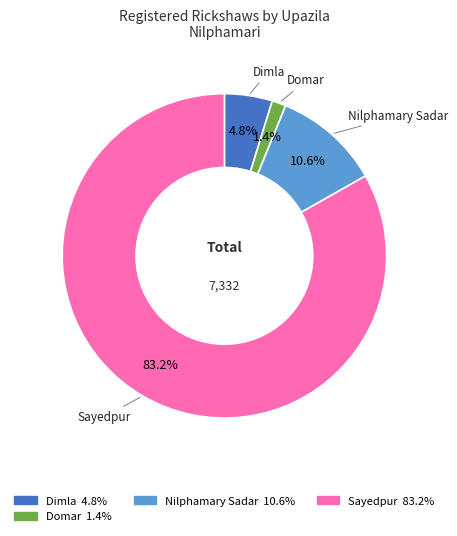

How many segments does this pie chart have?

4